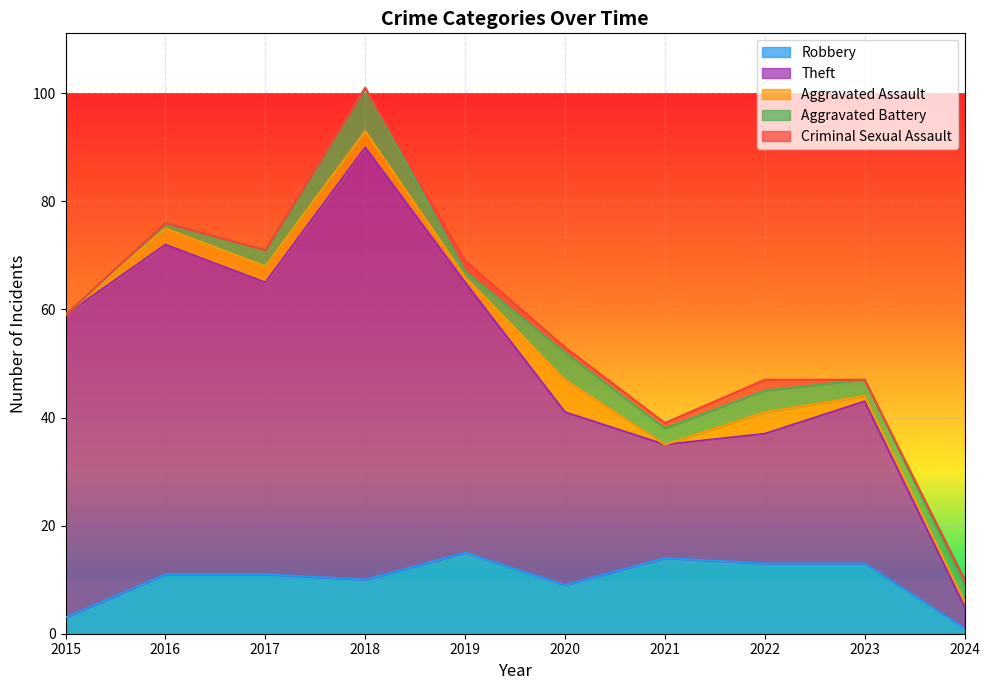

The Aggravated Assault series shows 0 at 2024. True or false?

False